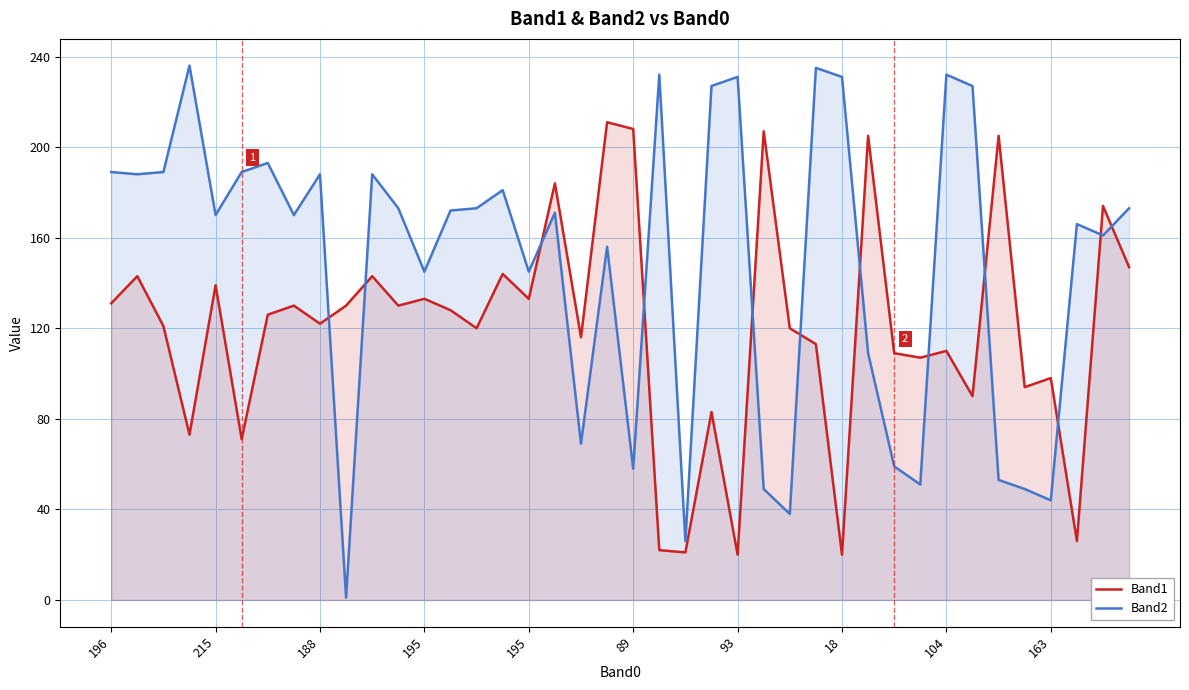

Does the chart display data point markers on the line(s)?

No